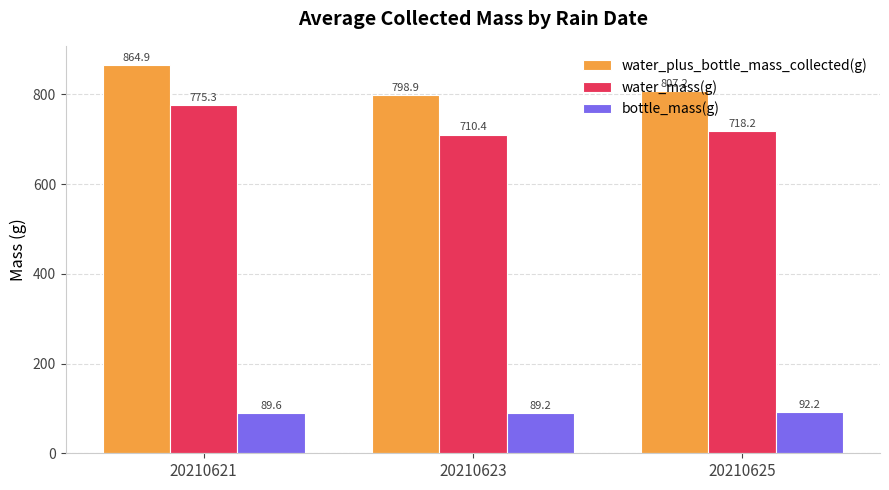

Which series has the largest range (max minus min)?

water_plus_bottle_mass_collected(g)